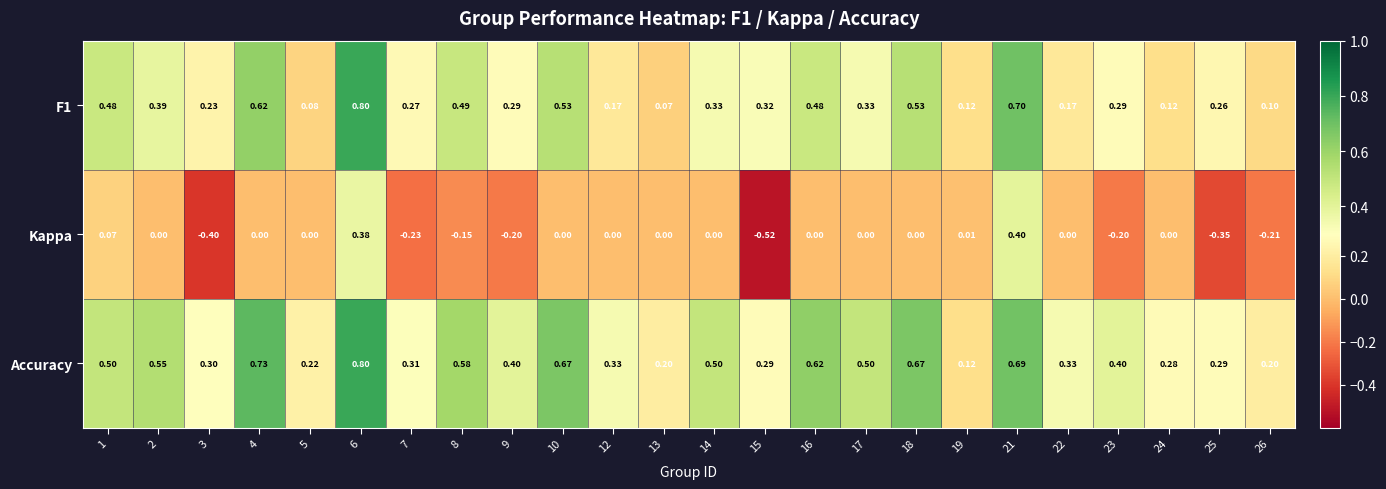

Is the value of Kappa at 14 greater than the value of Accuracy at 19?

No